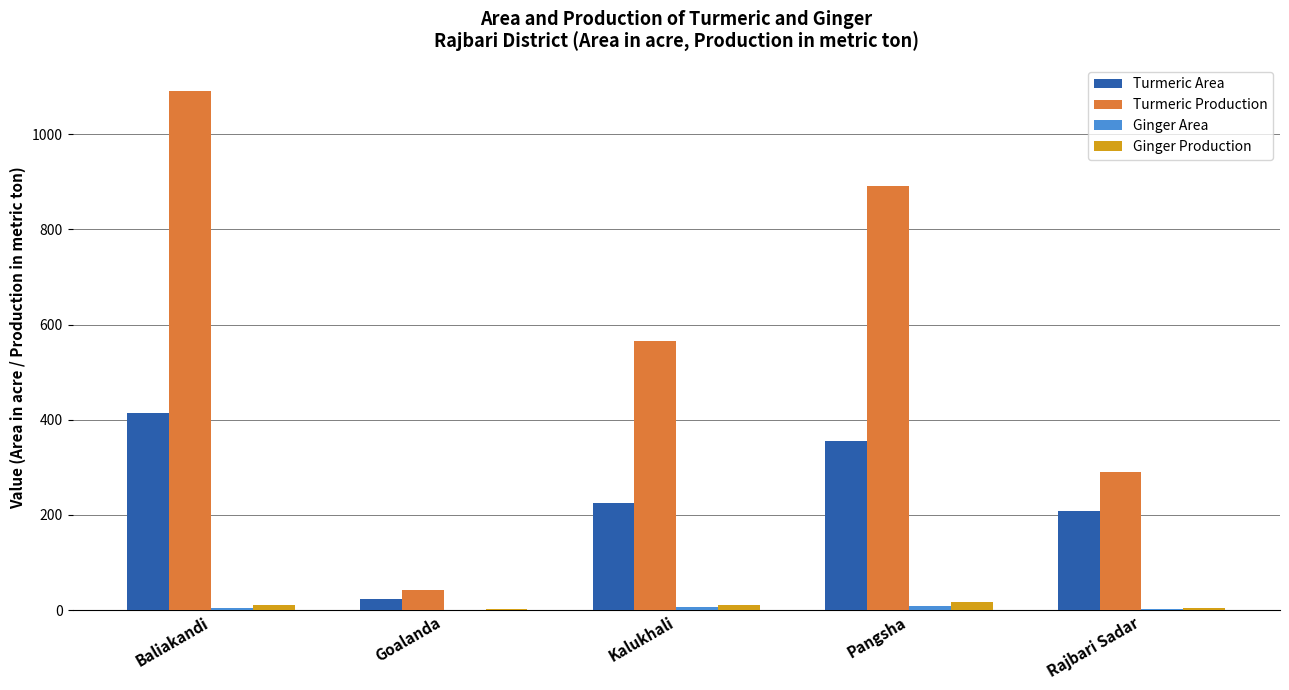

Which series has the largest total across all categories?

Turmeric Production